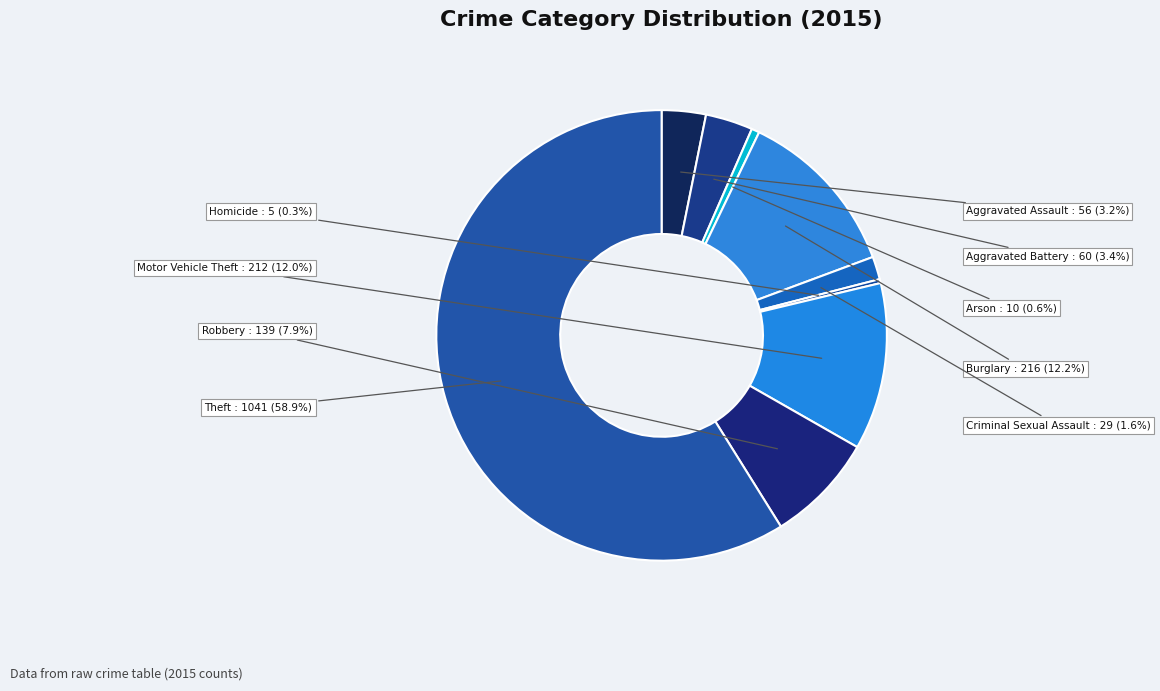

Which category has the smallest portion of the pie?

Homicide